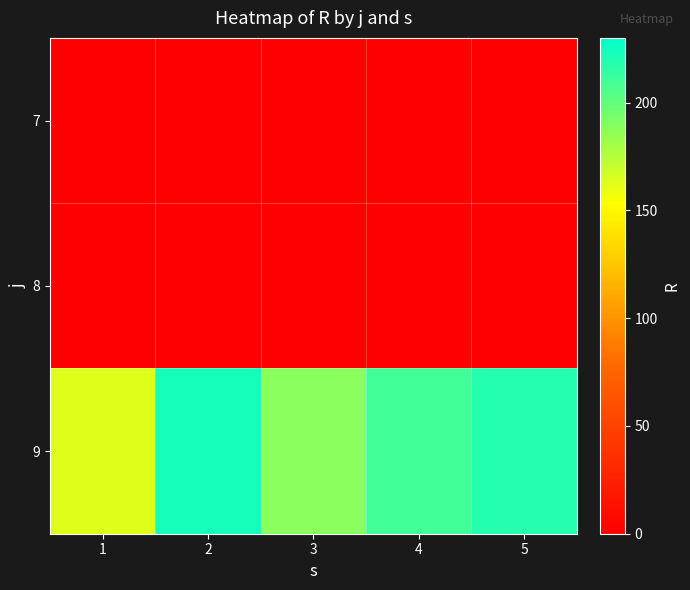

List the series in order of their peak value, highest first.

9, 7, 8